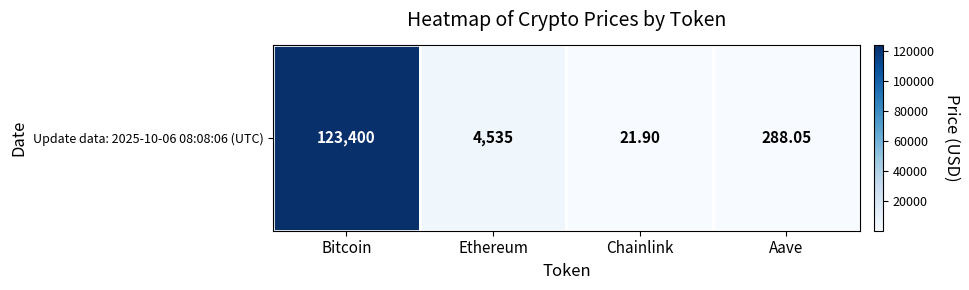

What is the sum of all values?

128244.5